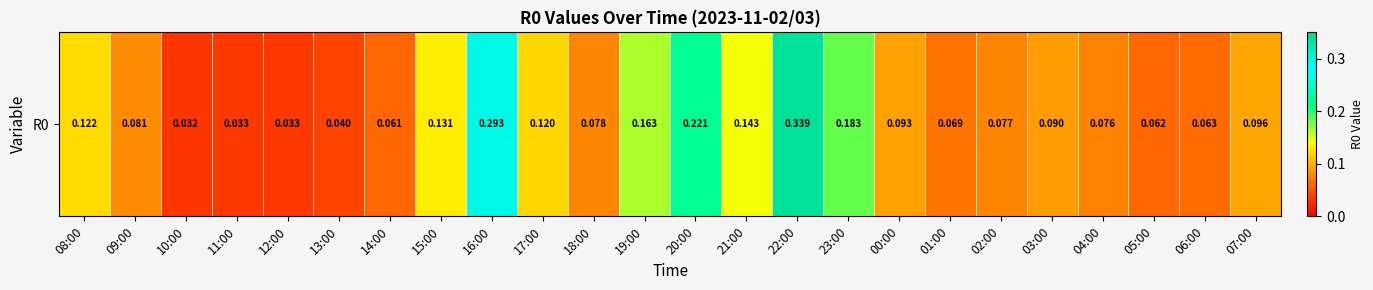

Which label corresponds to the largest value in the chart?

22:00